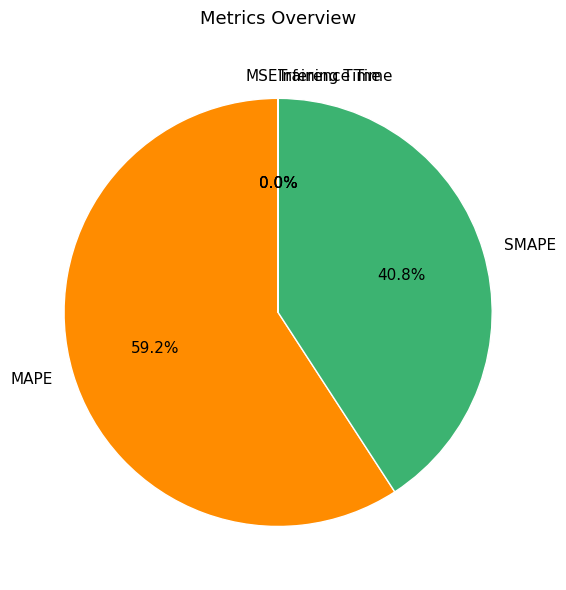

Which slice is the largest?

MAPE